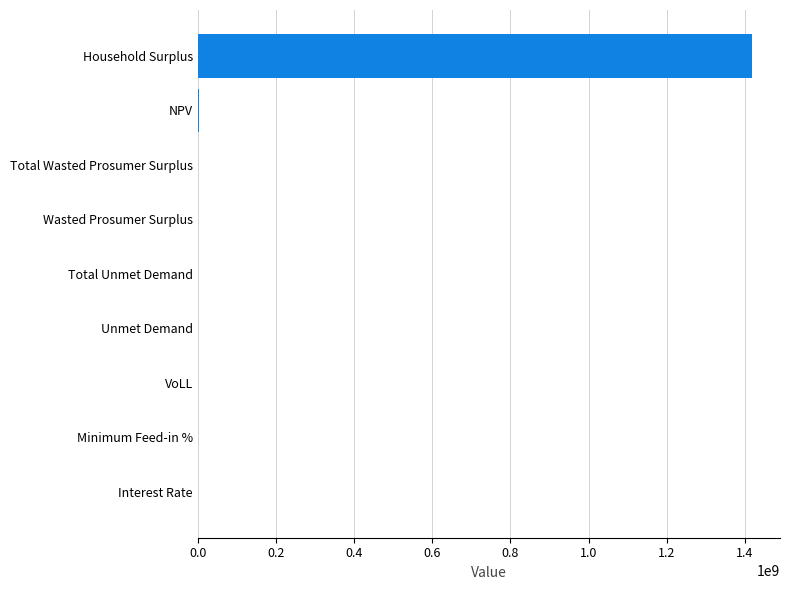

What is the maximum value shown in the chart?

1419052954.4